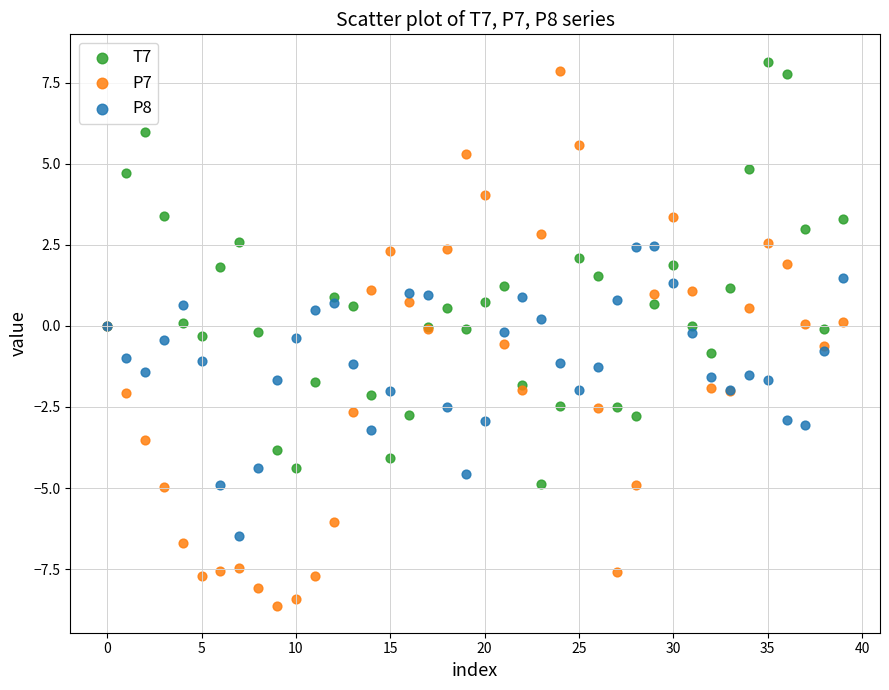

Which series has the widest spread of Y values?

P7